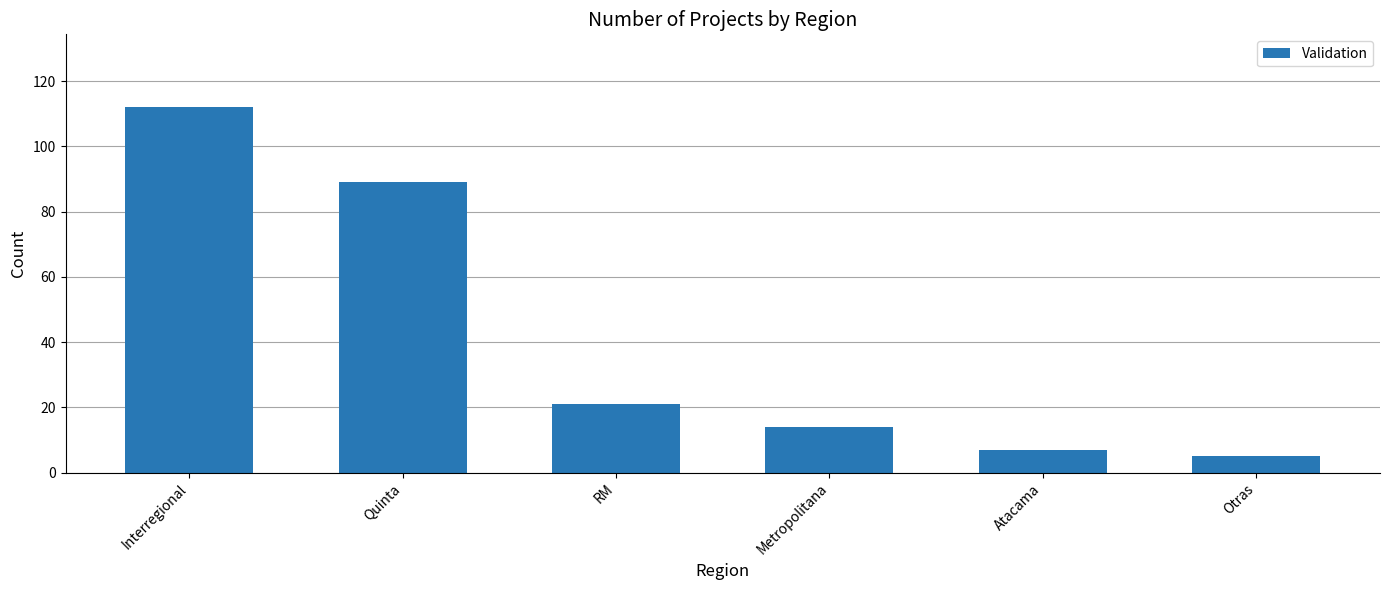

What is the difference between the values at Otras and RM?

16